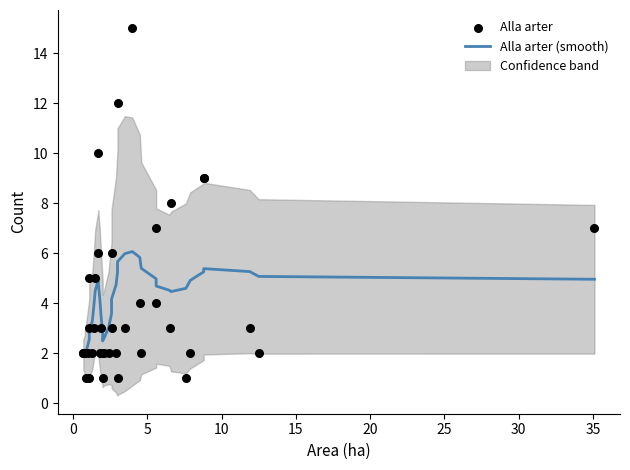

At how many categories does at least one series exceed 10?

2